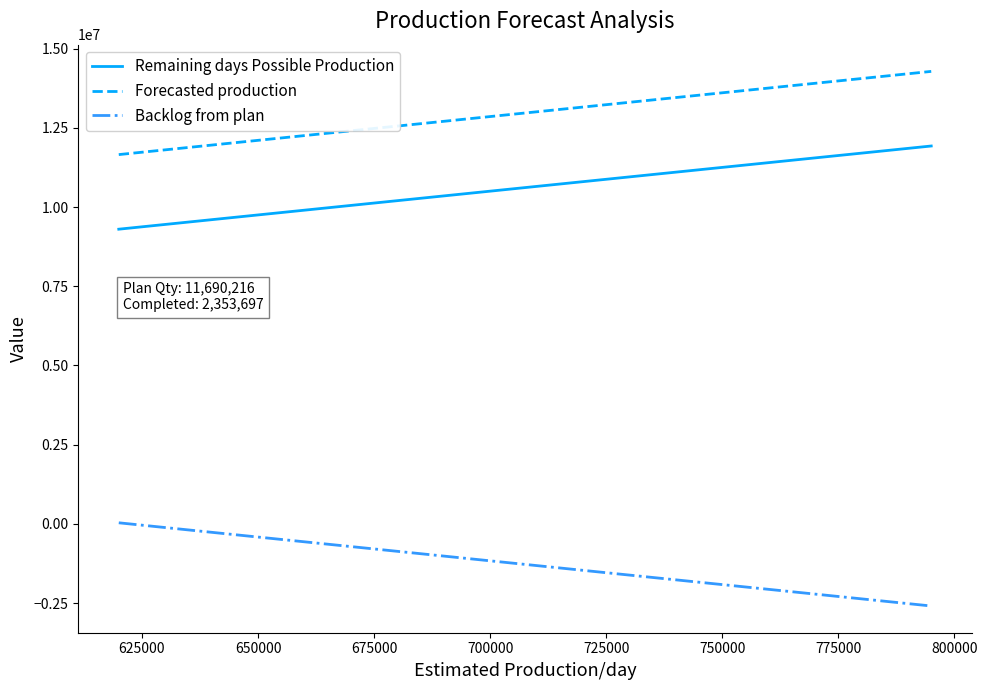

List the series in order of their overall mean, lowest first.

Backlog from plan, Remaining days Possible Production, Forecasted production